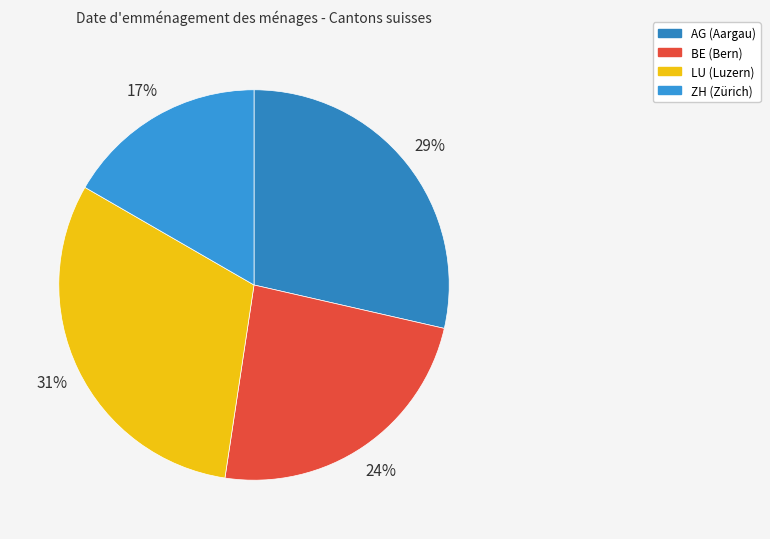

What percentage is the ZH slice, to the nearest percent?

17%